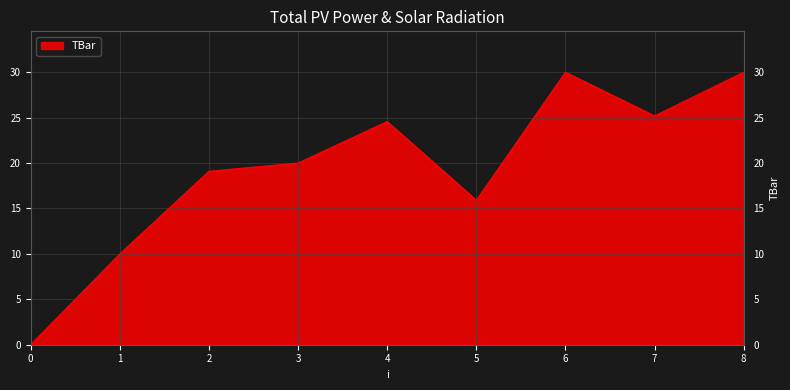

Where is the data nearest to the value 15?

5